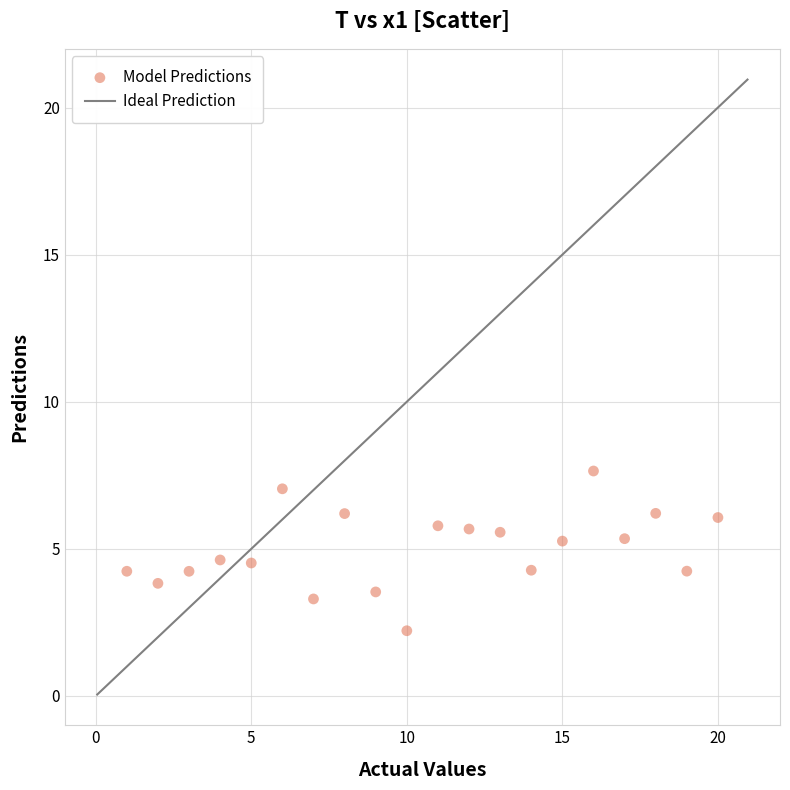

What is the range of Y values (max minus min)?

5.4